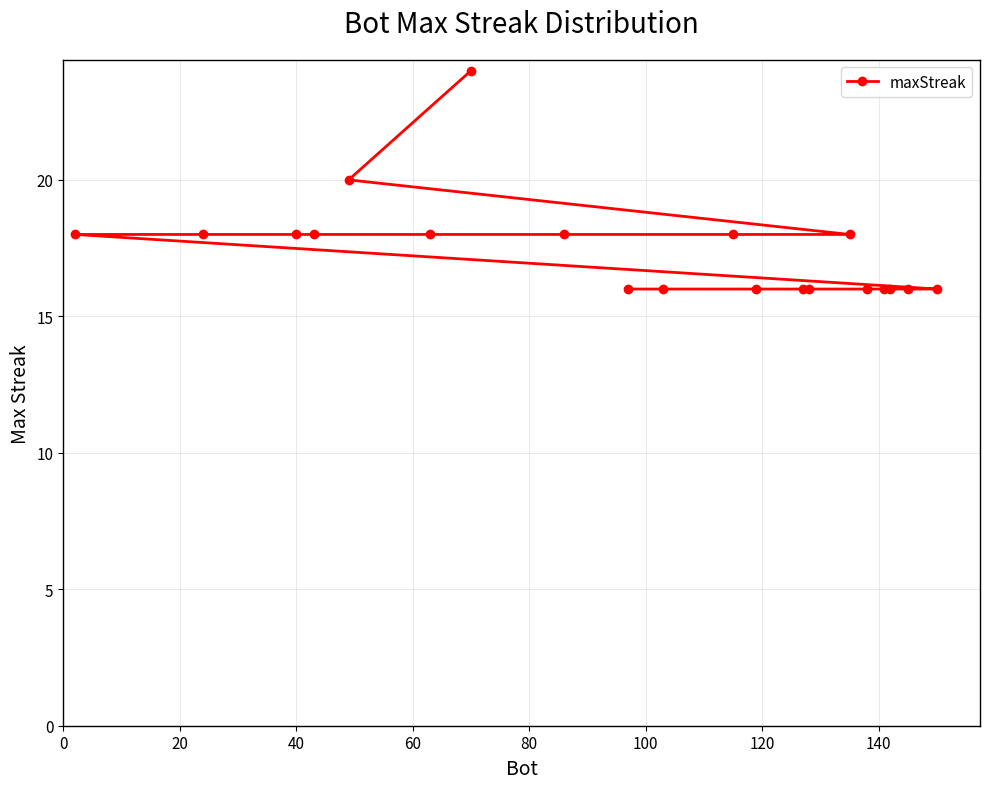

Is this an area chart (filled region under the line)?

No